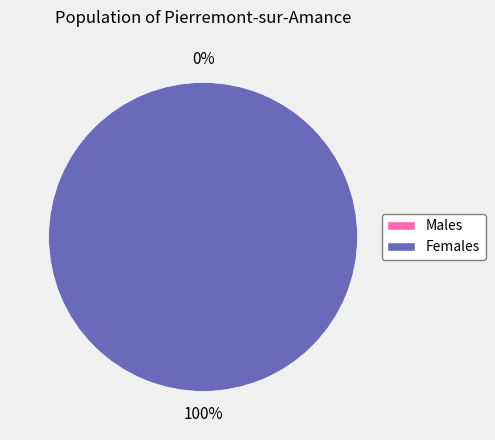

How many slices are in this pie chart?

2